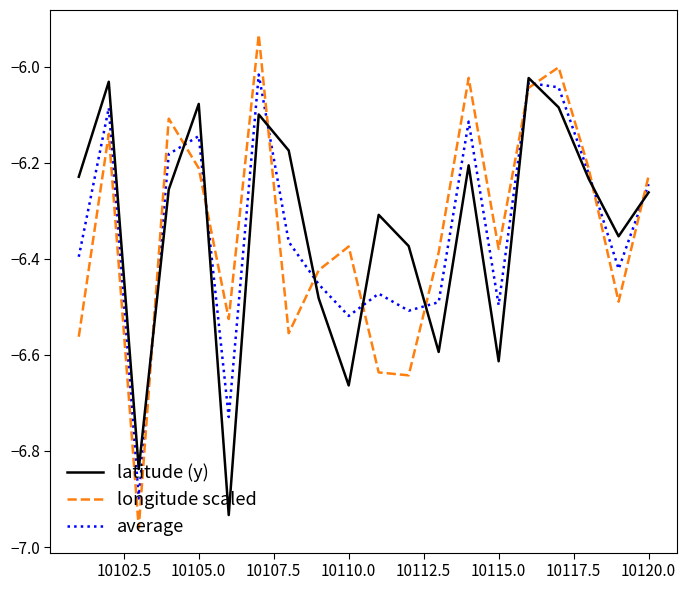

True or false: latitude (y) and longitude scaled intersect in this chart.

True